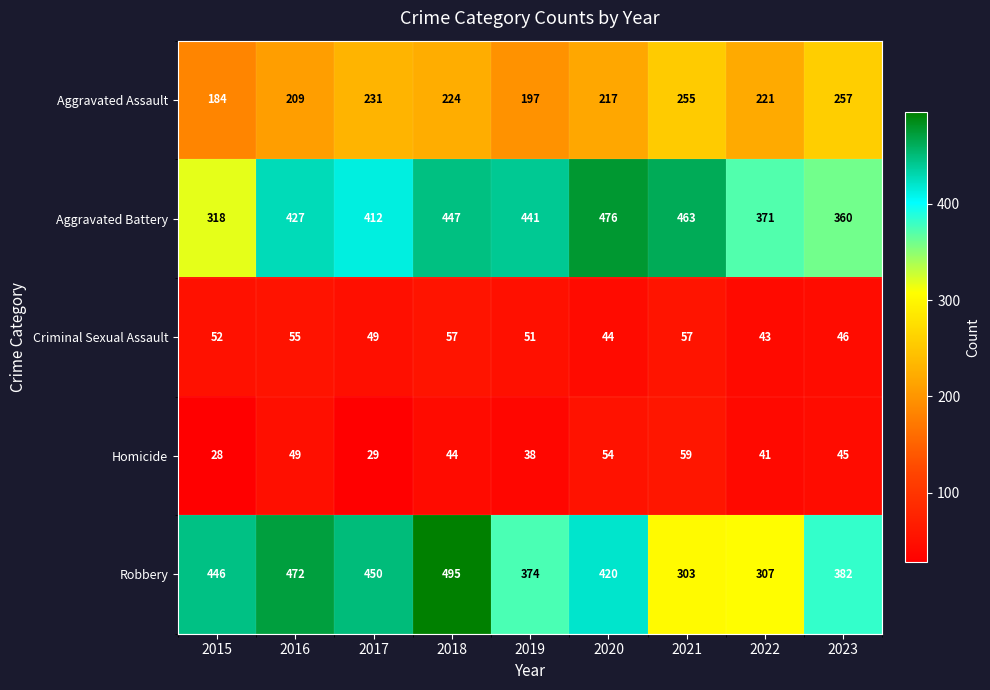

The Aggravated Assault series shows 117 at 2022. True or false?

False